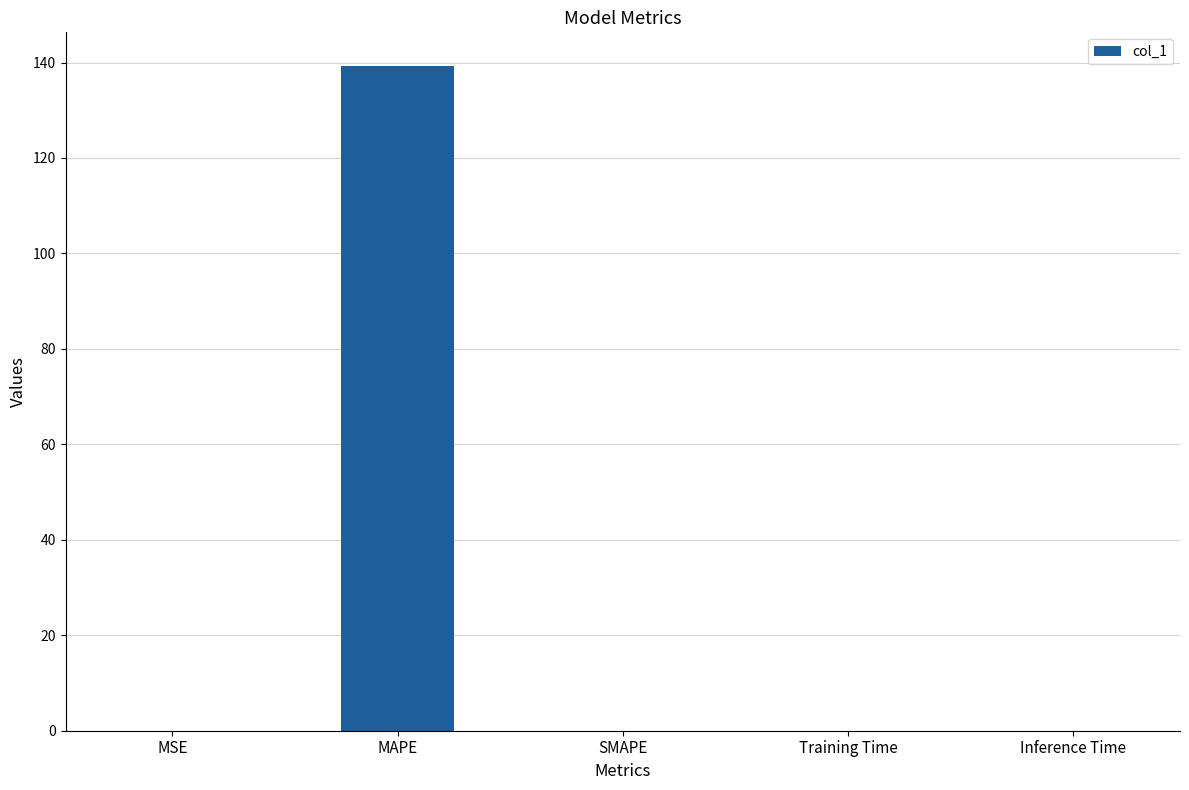

The value at SMAPE is 0.0. True or false?

True